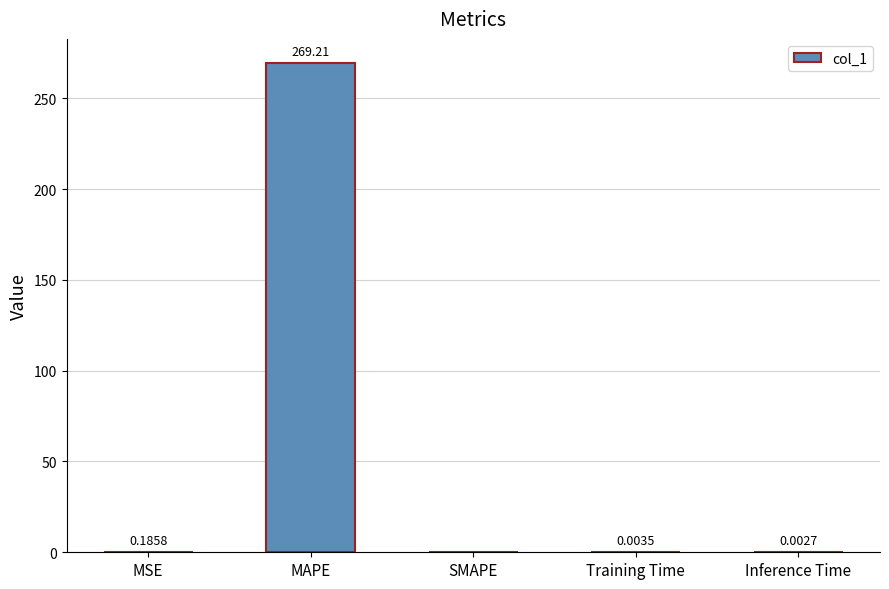

What is the change in value from MAPE to Inference Time?

-269.2